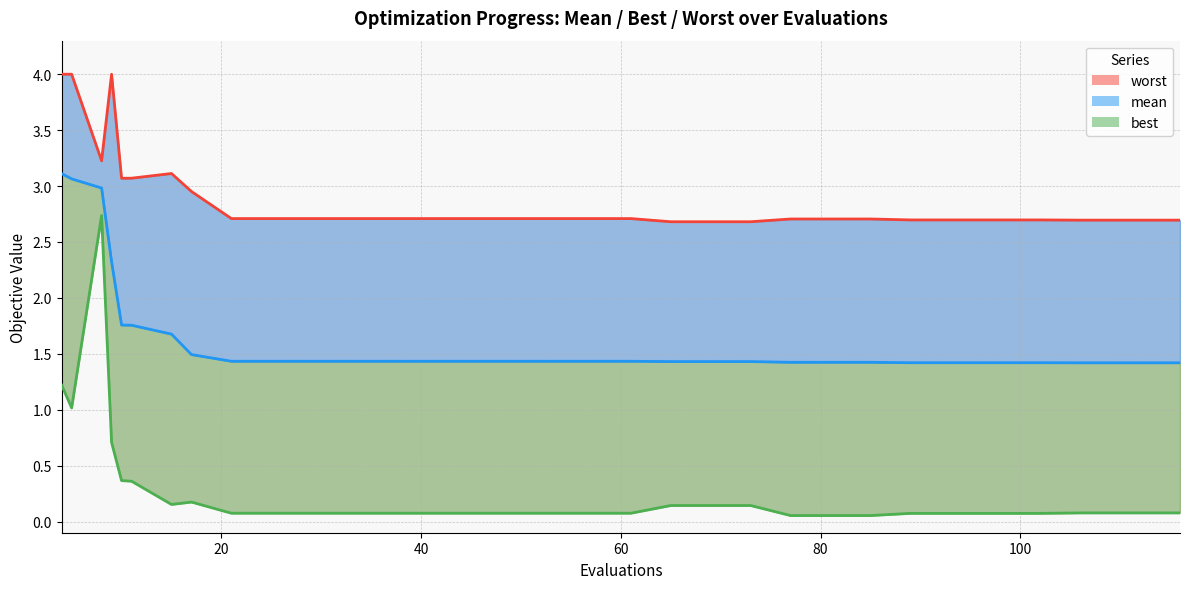

Which series has the largest total across all categories?

worst